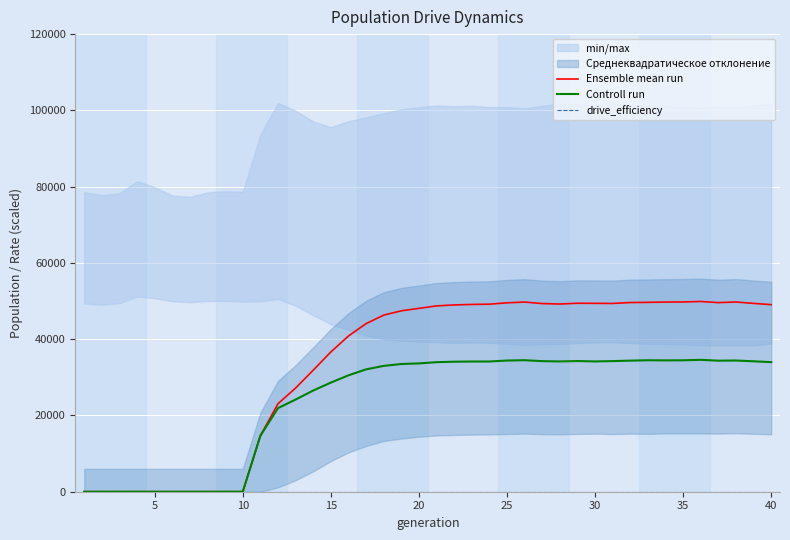

What is the highest value of the Ensemble mean run series?

49885.3